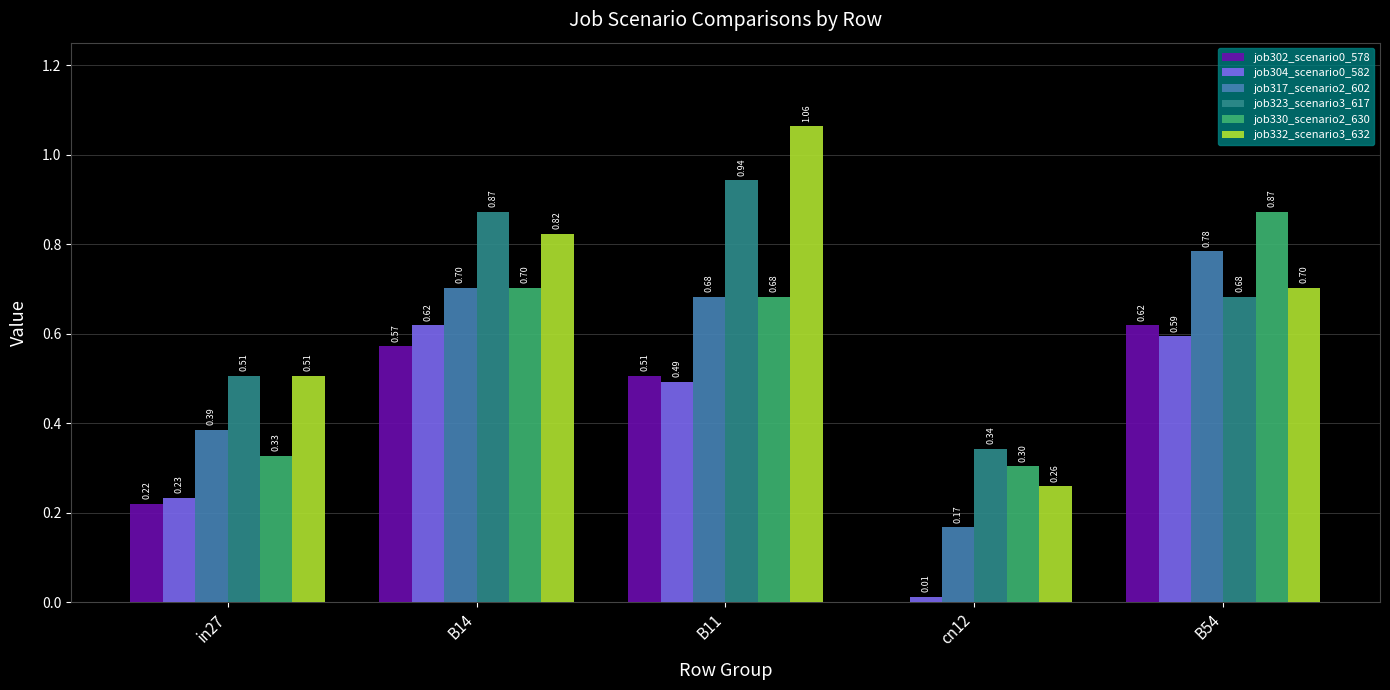

What is the sum of all job323_scenario3_617 values?

3.3